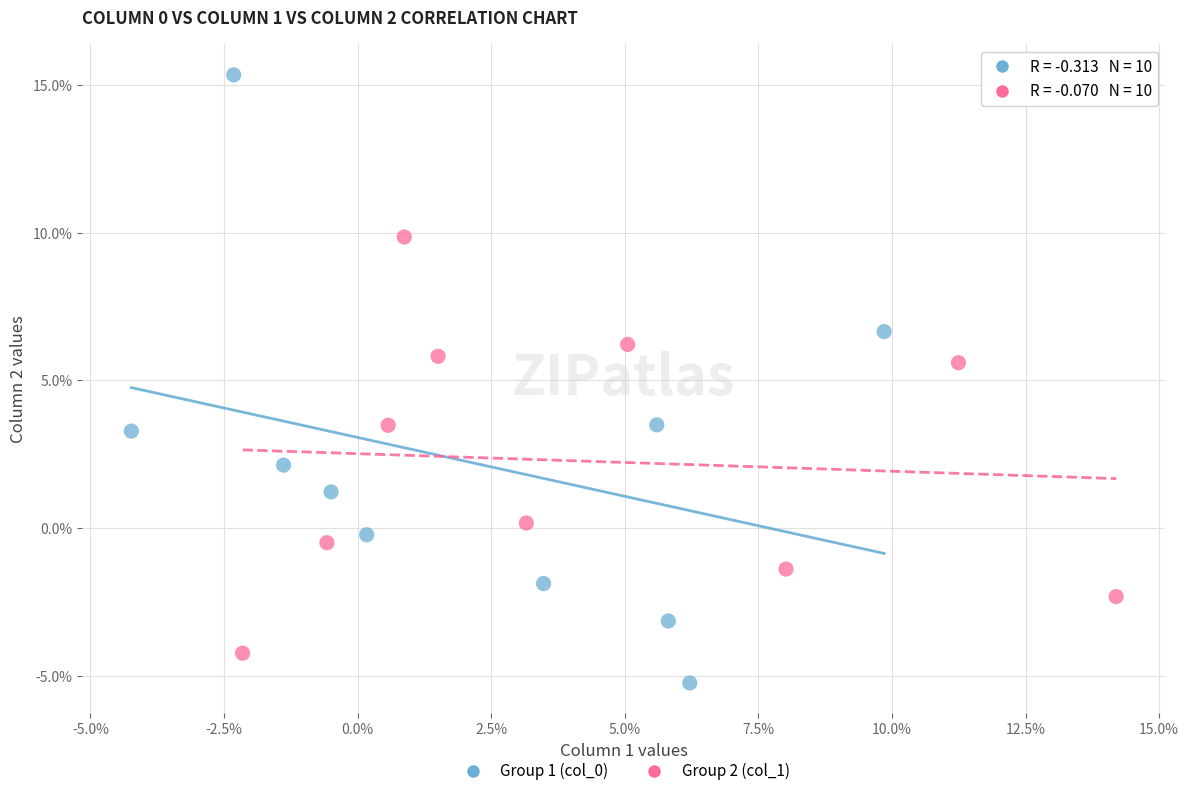

Which series has the widest spread of Y values?

Group 1 (col_0)